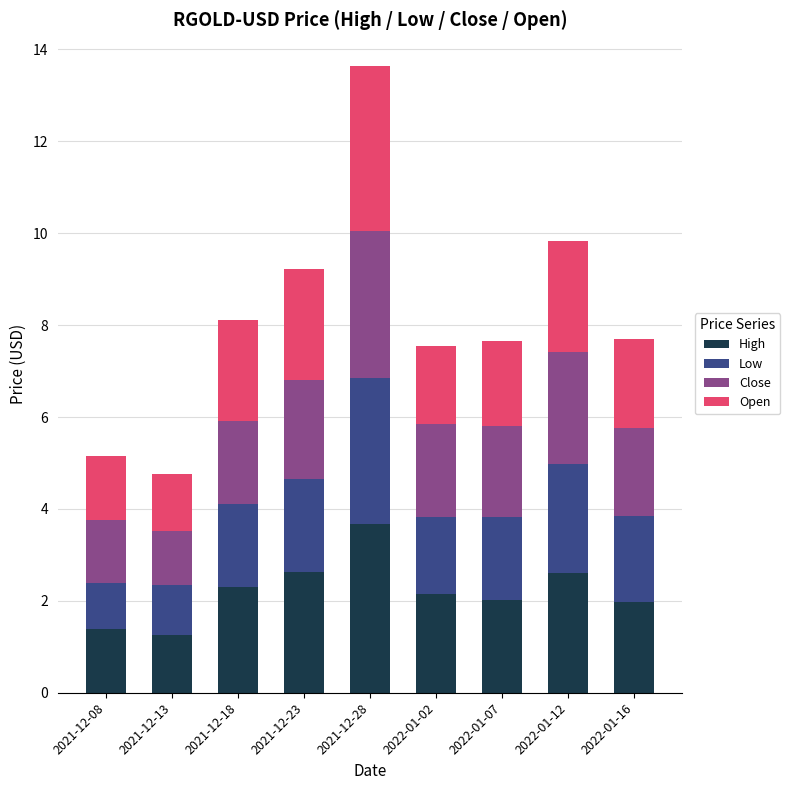

At which label does High reach its peak?

2021-12-28